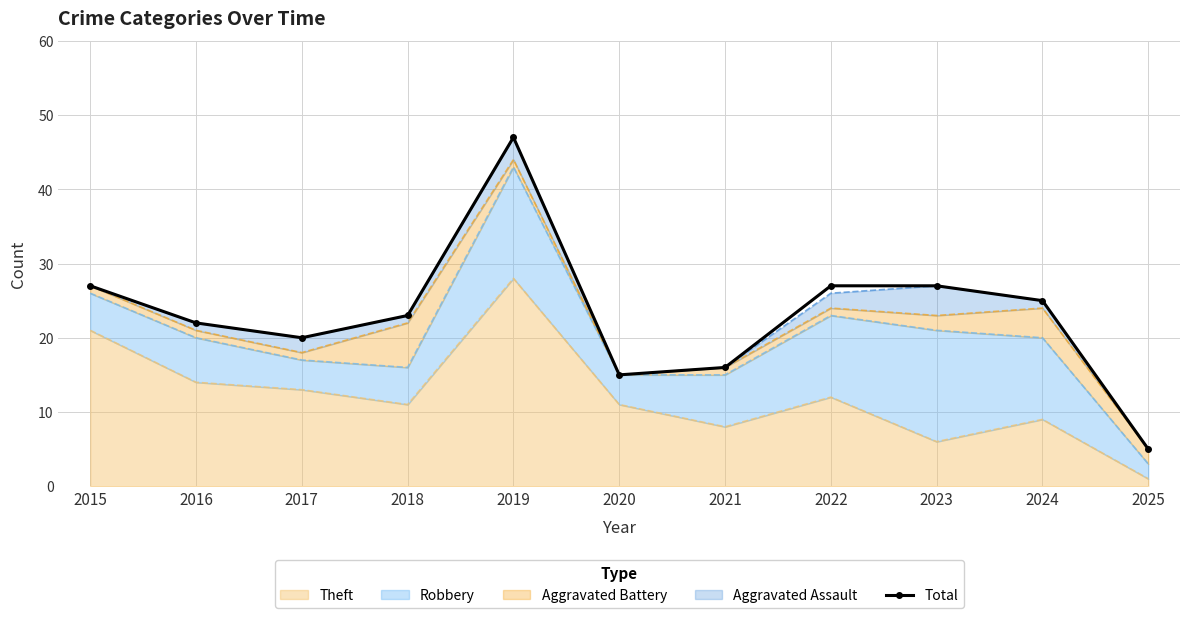

What is the change in value from 2015 to 2021?

-11